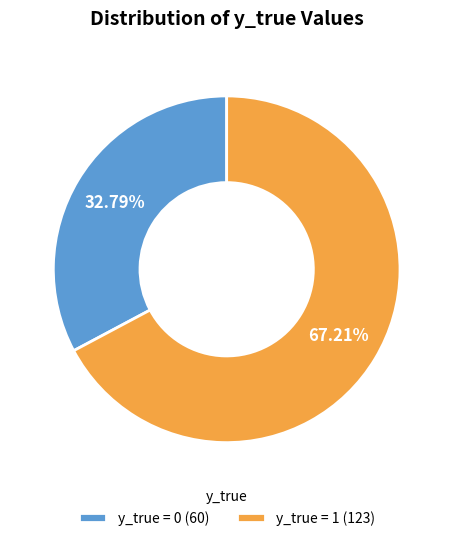

Is y_true = 0 the majority of the pie?

No